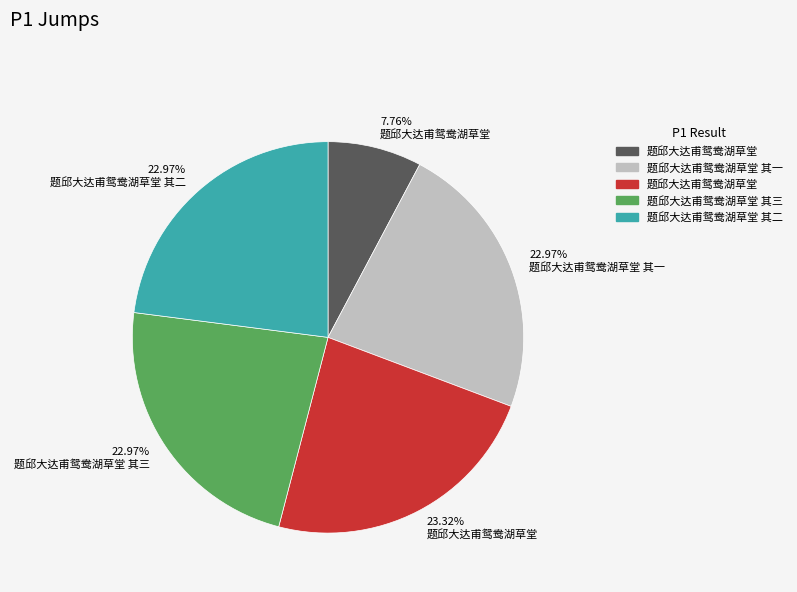

Does any single category account for the majority?

No